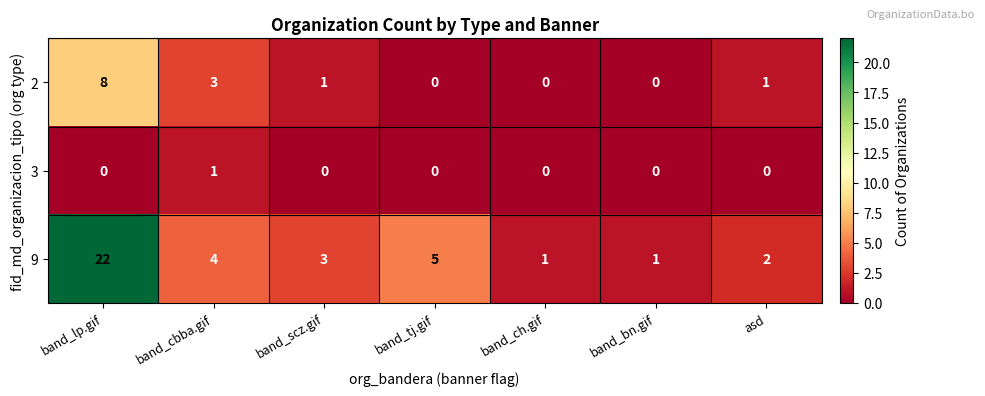

How many values in 3 are above zero?

1